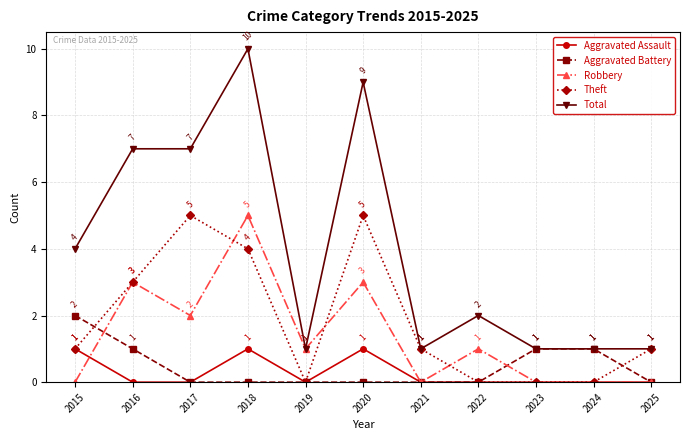

Which series has the largest range (max minus min)?

Total